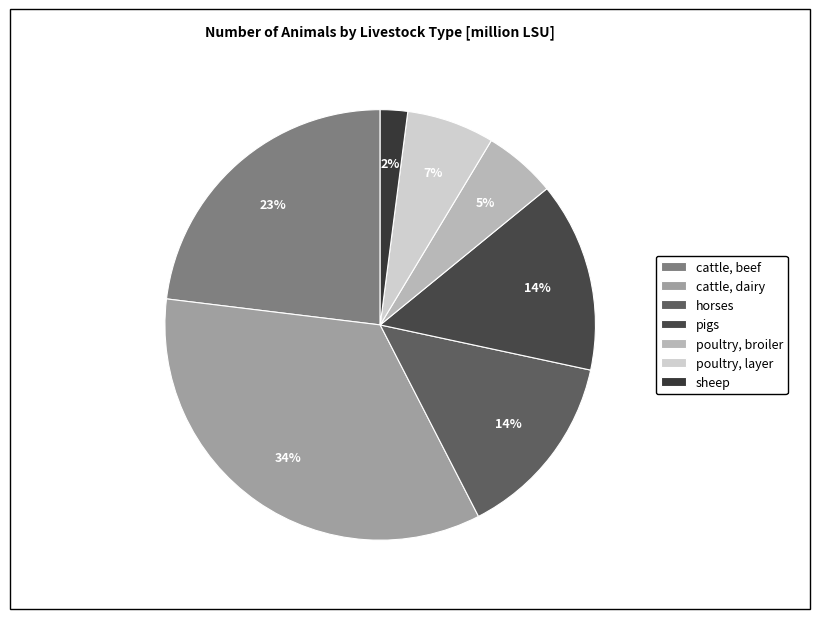

Which slice is the largest?

cattle, dairy